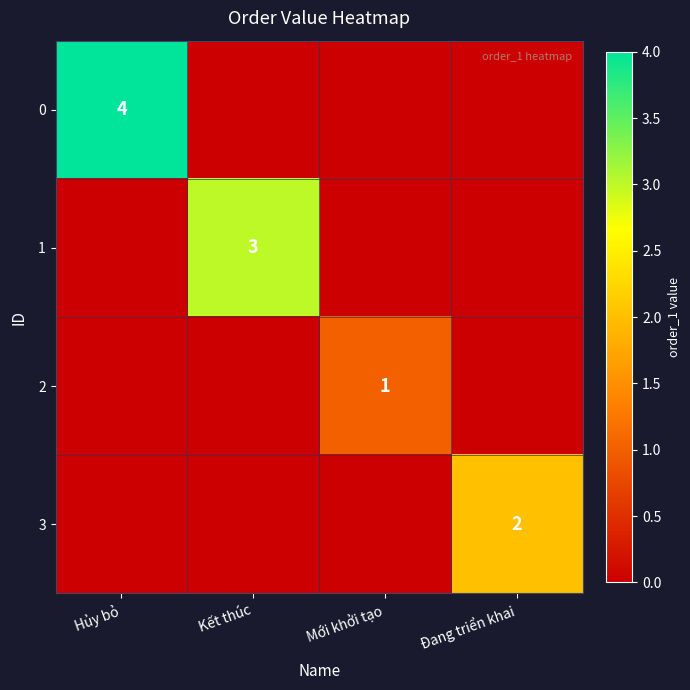

The value of 1 at Kết thúc is 3. True or false?

True